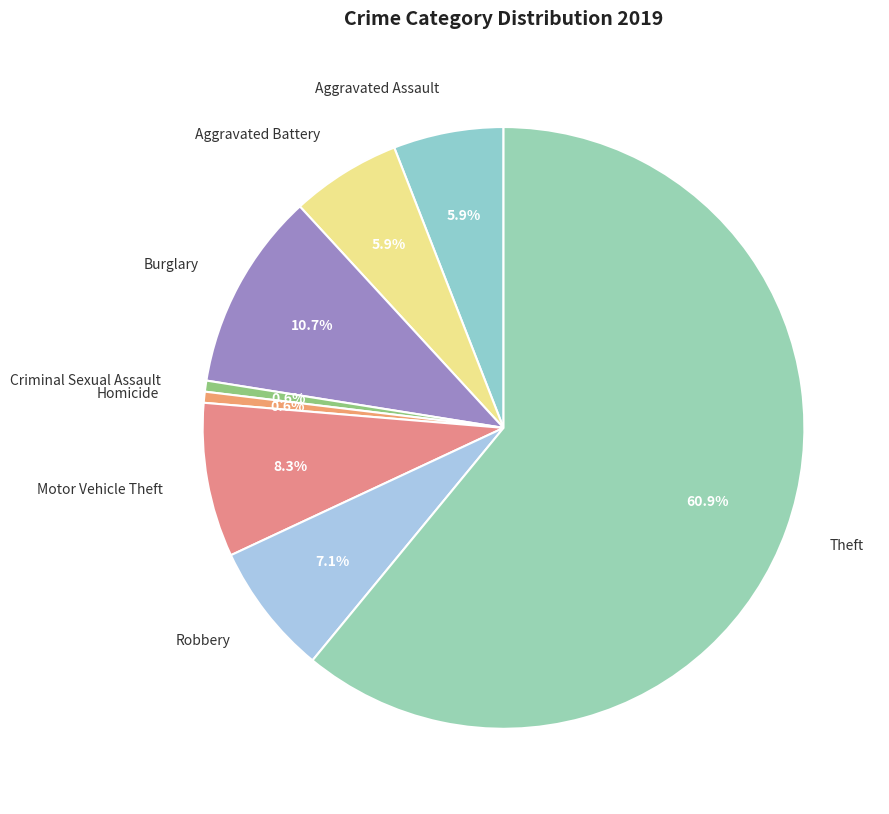

Is there a majority slice in this chart?

Yes